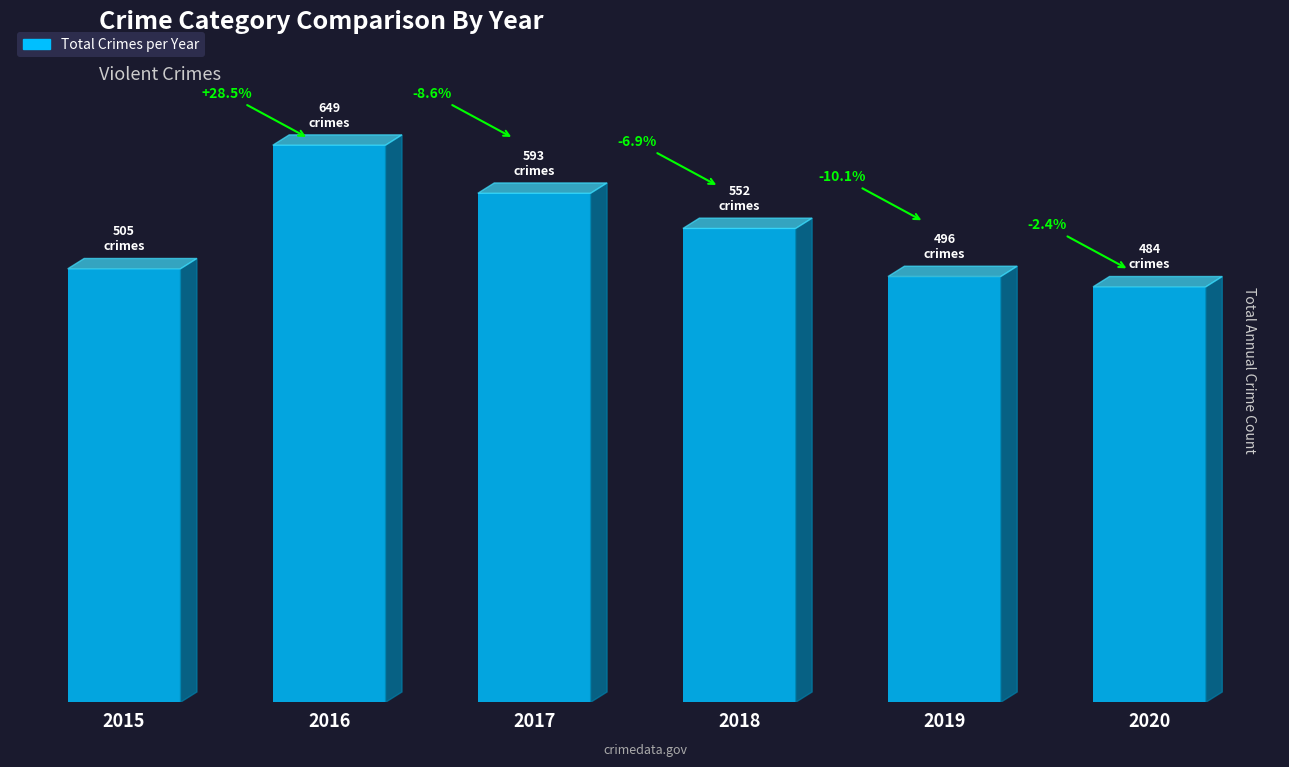

Does the chart contain any negative values?

No